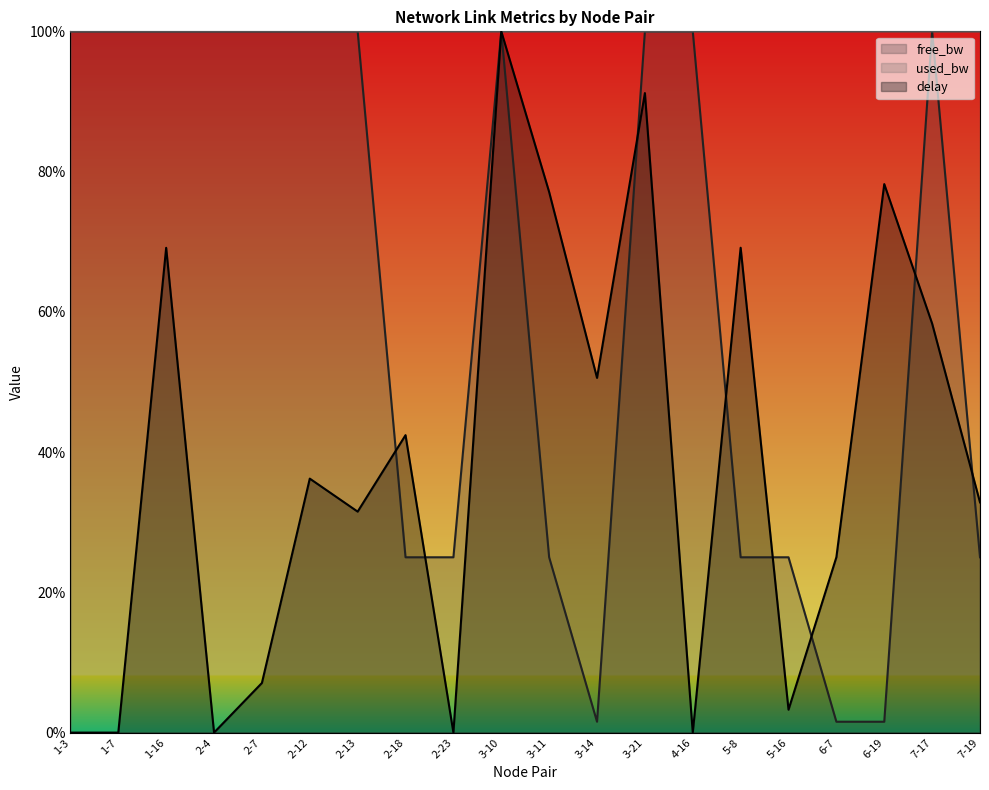

What is the difference between the second highest and second lowest values in the delay series?

0.9